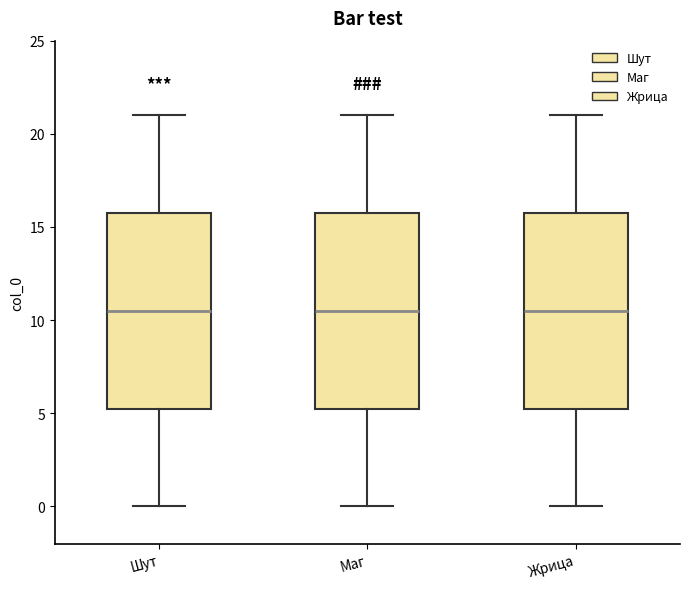

Reading left to right, read every box against the y-axis: the position of its median line, the range the box covers, and the ends of its whiskers. The values are not printed on the chart, so give them approximately, as read against the axis.

Шут: median 10.5, box 5.5 to 16.0, whiskers 0.0 to 21.0
Маг: median 10.5, box 5.5 to 16.0, whiskers 0.0 to 21.0
Жрица: median 10.5, box 5.5 to 16.0, whiskers 0.0 to 21.0